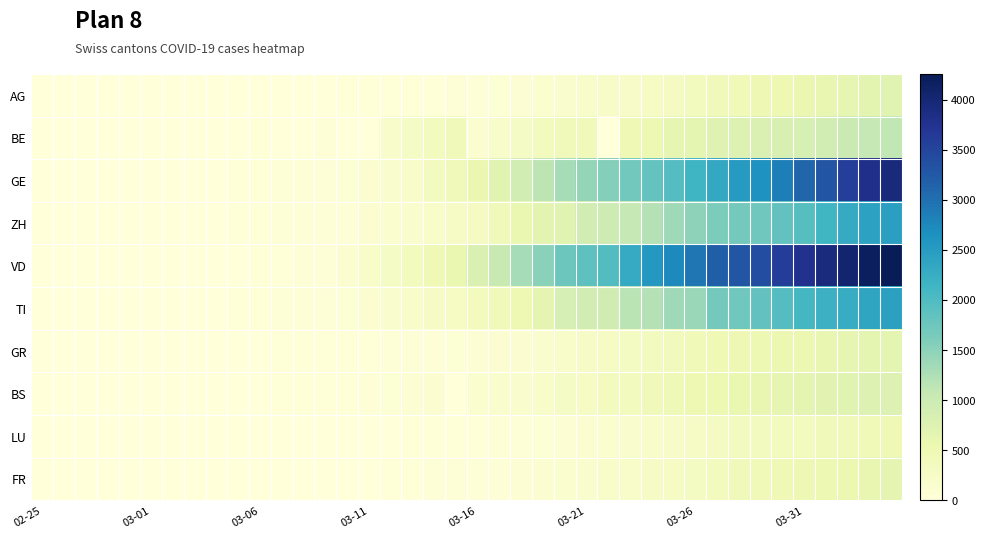

Which series has the largest total across all categories?

VD